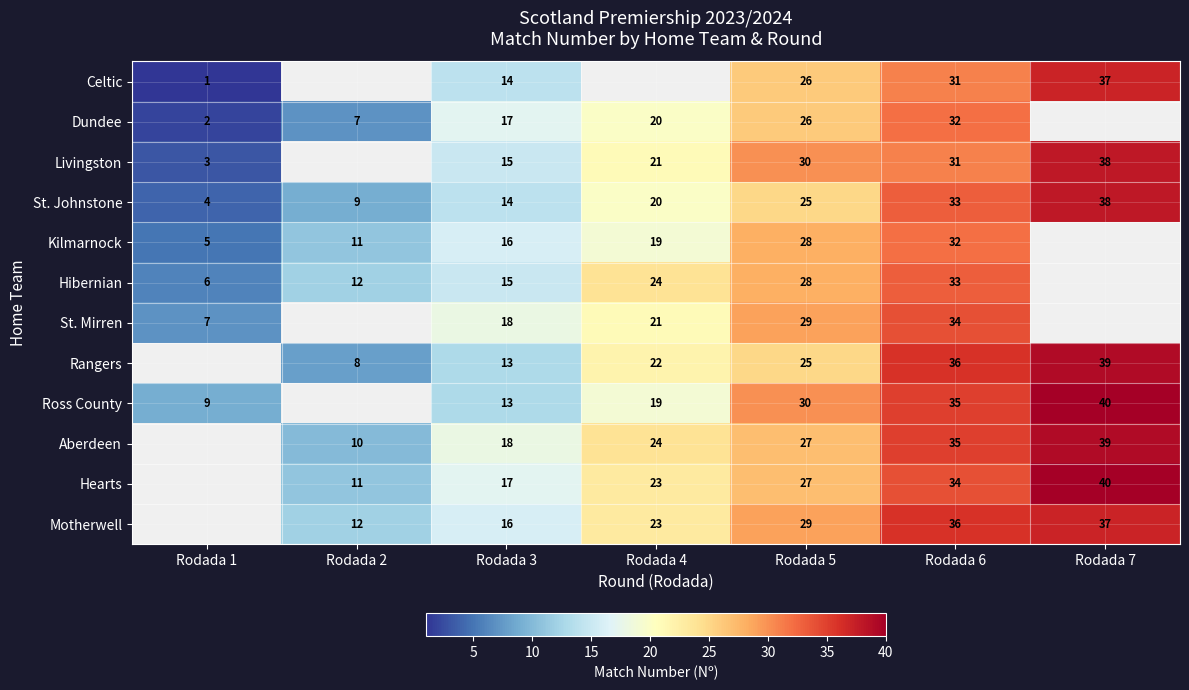

Which category has the lowest value in the St. Johnstone series?

Rodada 1